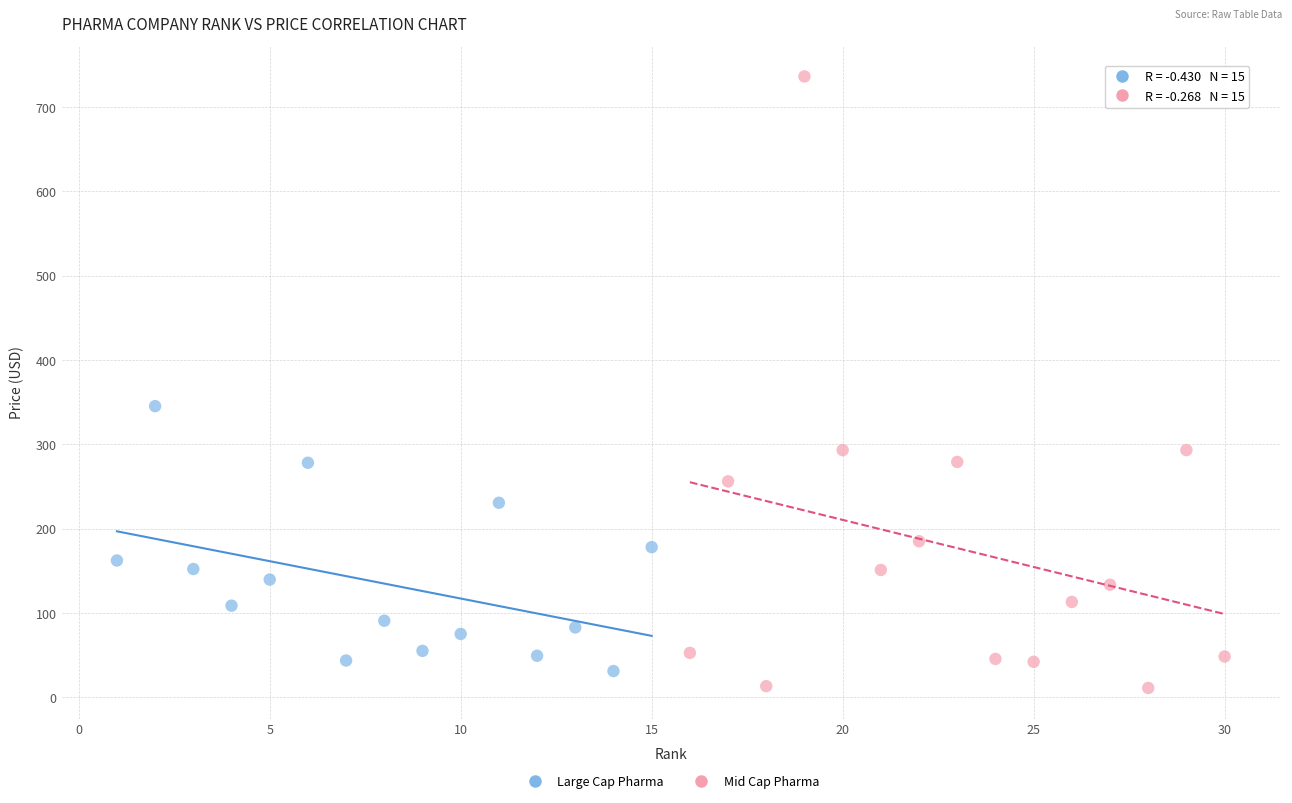

Which series reaches the maximum Y coordinate?

Mid Cap Pharma